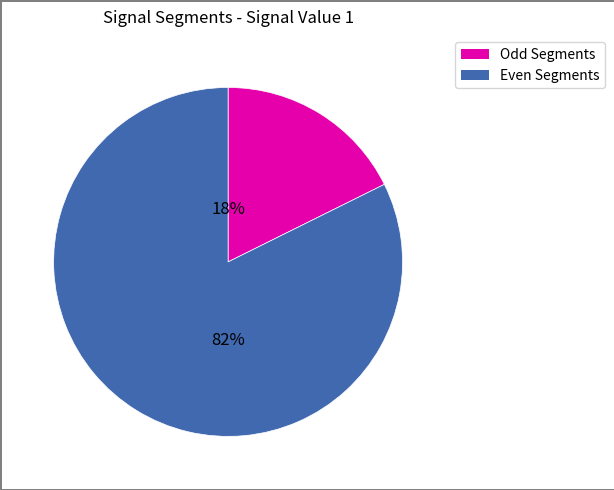

To the nearest percent, what is the average slice percentage?

50%